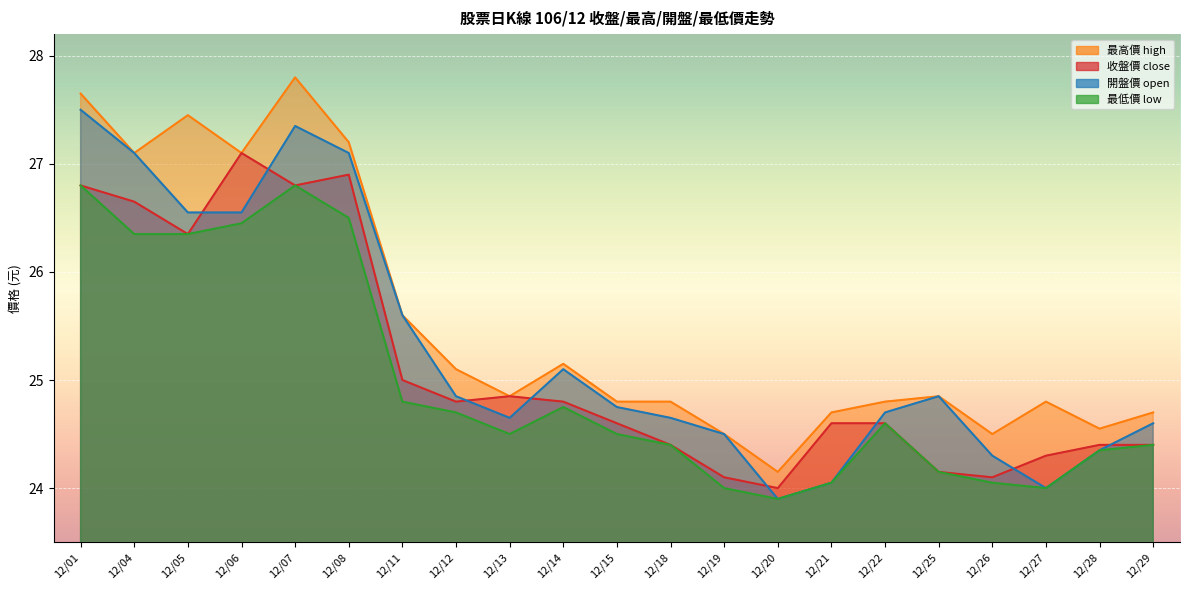

Reading left to right, list all the values displayed in this chart.

close: 12/01=26.8	12/04=26.6	12/05=26.4	12/06=27.1	12/07=26.8	12/08=26.9	12/11=25.0	12/12=24.8	12/13=24.9	12/14=24.8	12/15=24.6	12/18=24.4	12/19=24.1	12/20=24.0	12/21=24.6	12/22=24.6	12/25=24.1	12/26=24.1	12/27=24.3	12/28=24.4	12/29=24.4
high: 12/01=27.6	12/04=27.1	12/05=27.4	12/06=27.1	12/07=27.8	12/08=27.2	12/11=25.6	12/12=25.1	12/13=24.9	12/14=25.1	12/15=24.8	12/18=24.8	12/19=24.5	12/20=24.1	12/21=24.7	12/22=24.8	12/25=24.9	12/26=24.5	12/27=24.8	12/28=24.6	12/29=24.7
open: 12/01=27.5	12/04=27.1	12/05=26.6	12/06=26.6	12/07=27.4	12/08=27.1	12/11=25.6	12/12=24.9	12/13=24.6	12/14=25.1	12/15=24.8	12/18=24.6	12/19=24.5	12/20=23.9	12/21=24.1	12/22=24.7	12/25=24.9	12/26=24.3	12/27=24.0	12/28=24.4	12/29=24.6
low: 12/01=26.8	12/04=26.4	12/05=26.4	12/06=26.4	12/07=26.8	12/08=26.5	12/11=24.8	12/12=24.7	12/13=24.5	12/14=24.8	12/15=24.5	12/18=24.4	12/19=24.0	12/20=23.9	12/21=24.1	12/22=24.6	12/25=24.1	12/26=24.1	12/27=24.0	12/28=24.4	12/29=24.4